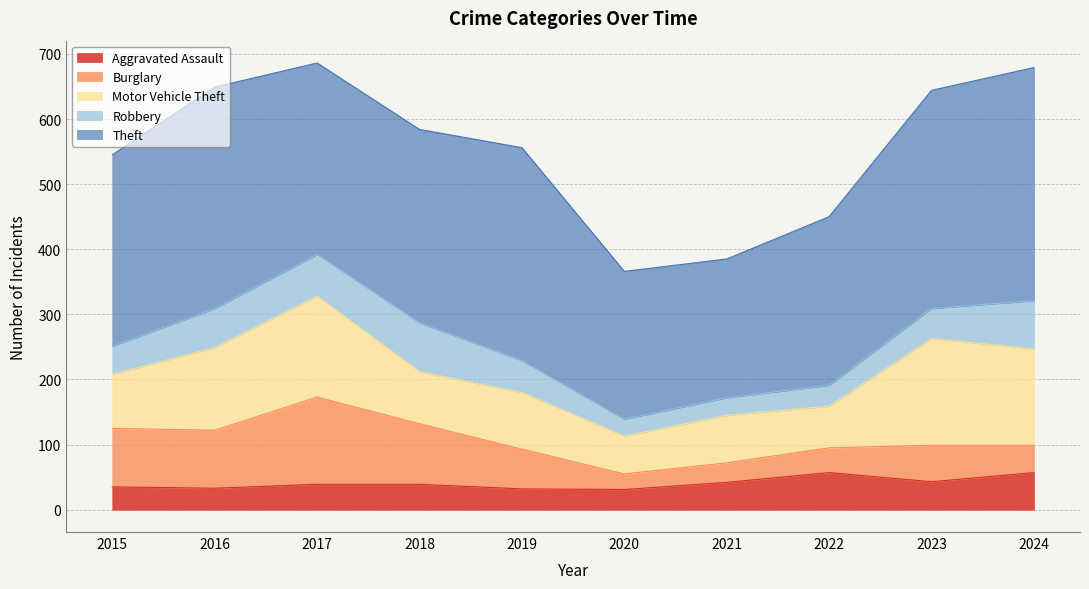

Where does the Motor Vehicle Theft series first go above 87?

2016